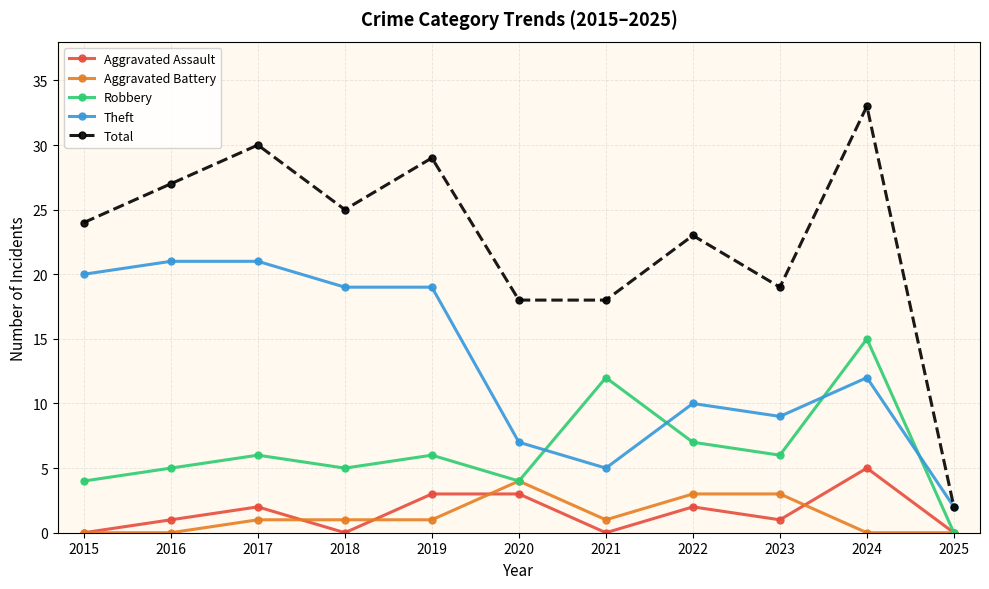

Reading right to left, list all the values displayed in this chart.

Aggravated Assault: 2025=0	2024=5	2023=1	2022=2	2021=0	2020=3	2019=3	2018=0	2017=2	2016=1	2015=0
Aggravated Battery: 2025=0	2024=0	2023=3	2022=3	2021=1	2020=4	2019=1	2018=1	2017=1	2016=0	2015=0
Robbery: 2025=0	2024=15	2023=6	2022=7	2021=12	2020=4	2019=6	2018=5	2017=6	2016=5	2015=4
Theft: 2025=2	2024=12	2023=9	2022=10	2021=5	2020=7	2019=19	2018=19	2017=21	2016=21	2015=20
Total: 2025=2	2024=33	2023=19	2022=23	2021=18	2020=18	2019=29	2018=25	2017=30	2016=27	2015=24